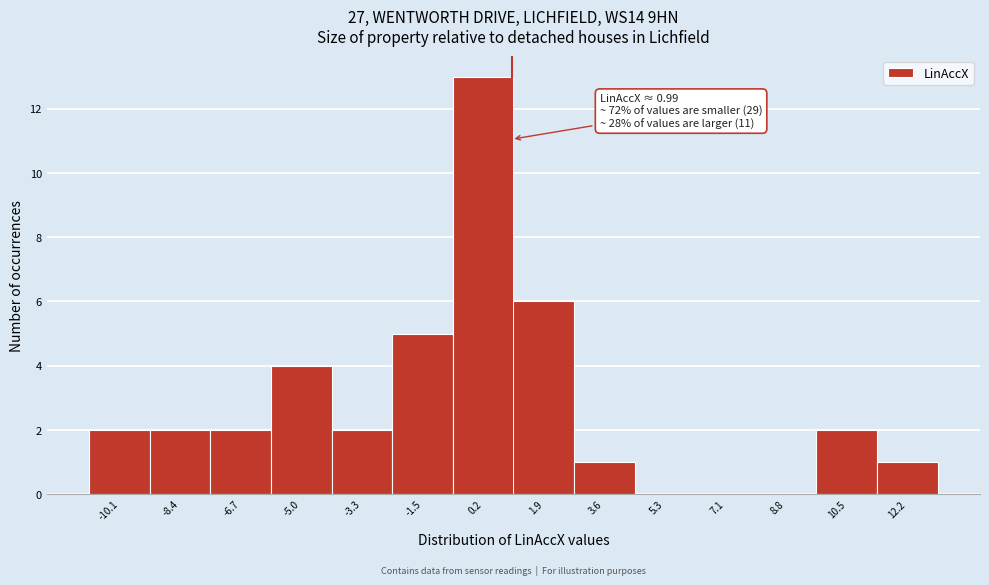

Over which range of the x-axis is the bar tallest?

-0.6 to 1.0